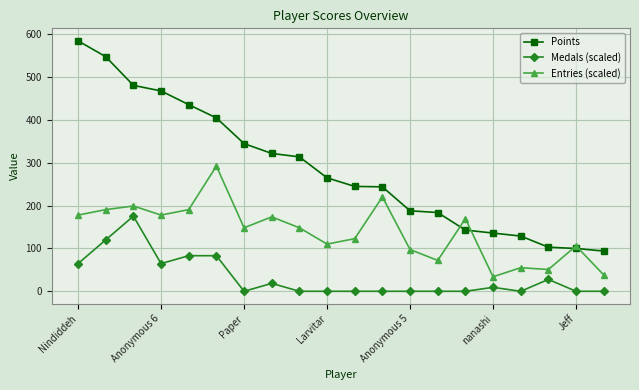

Rank the series by their average value, from lowest to highest.

Medals (scaled), Entries (scaled), Points